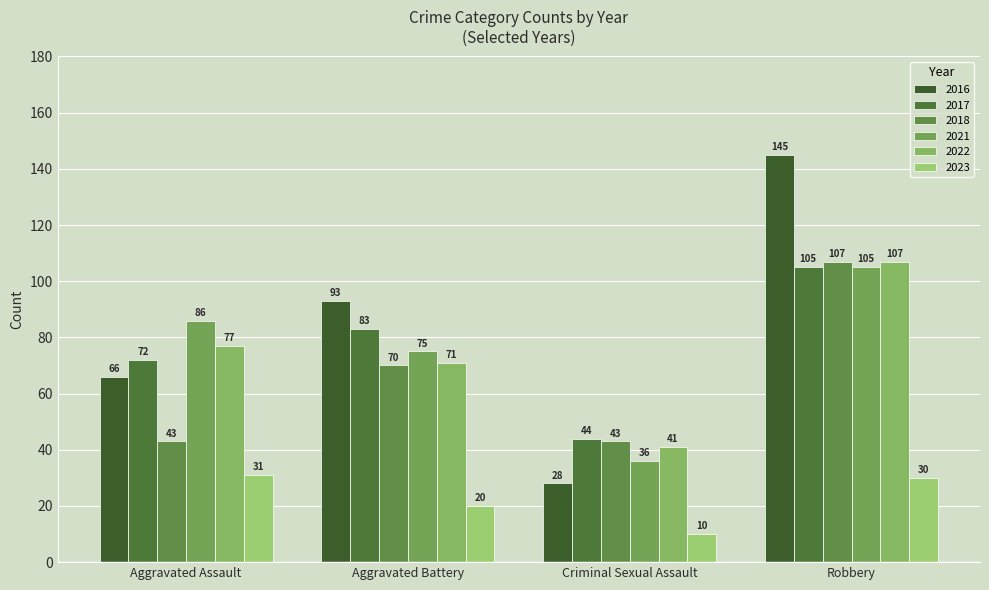

Is it true that 2022 equals 77 at Aggravated Assault?

True